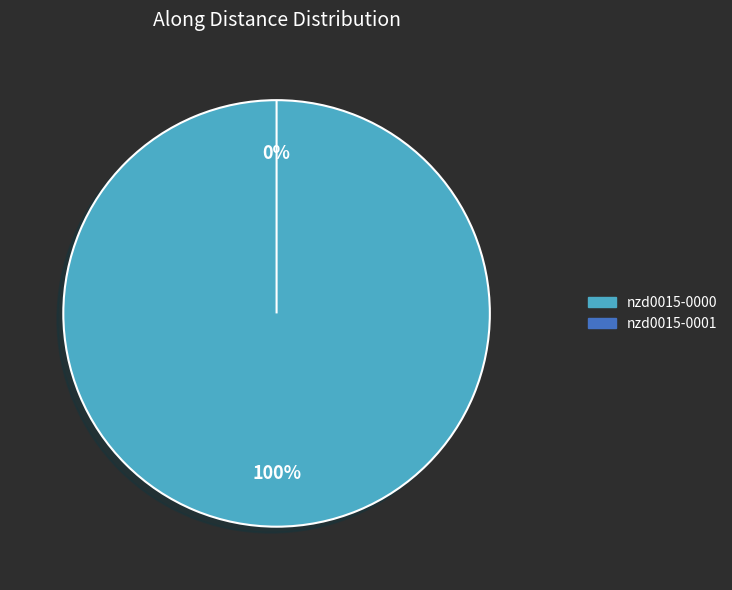

Does any single category account for the majority?

Yes